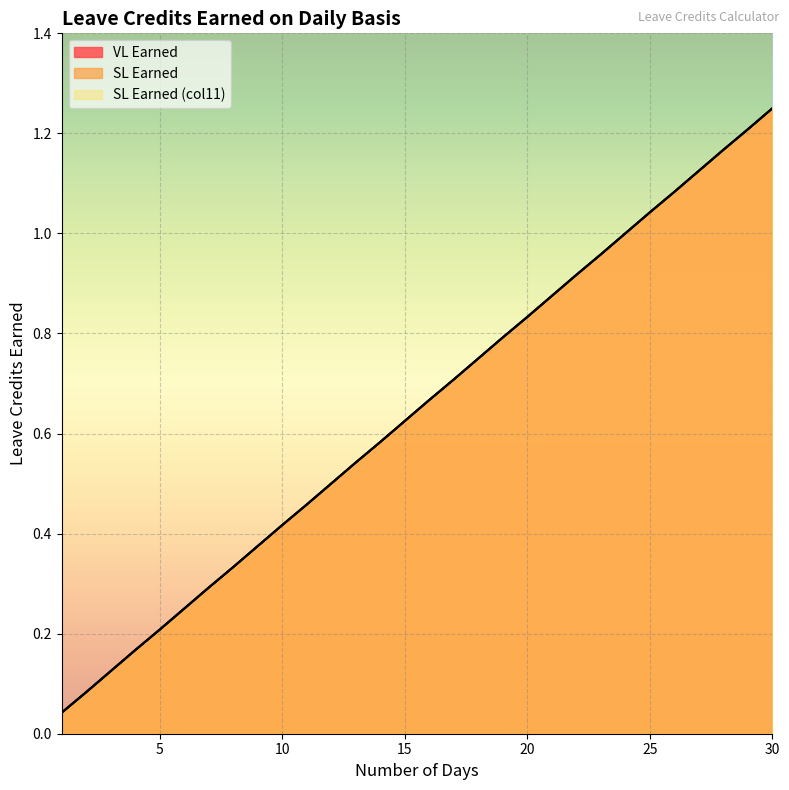

What are all the series names shown in the legend?

VL Earned, SL Earned, SL Earned (col11)